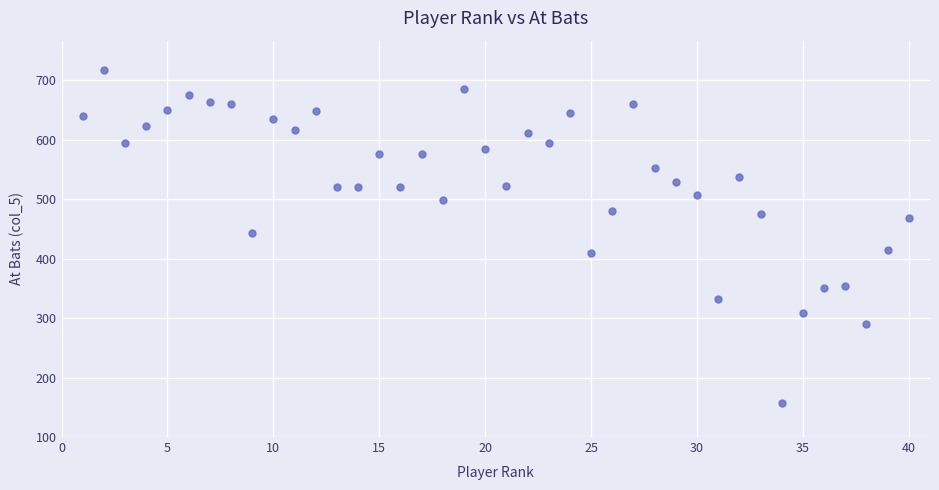

What is the range of Y values (max minus min)?

560